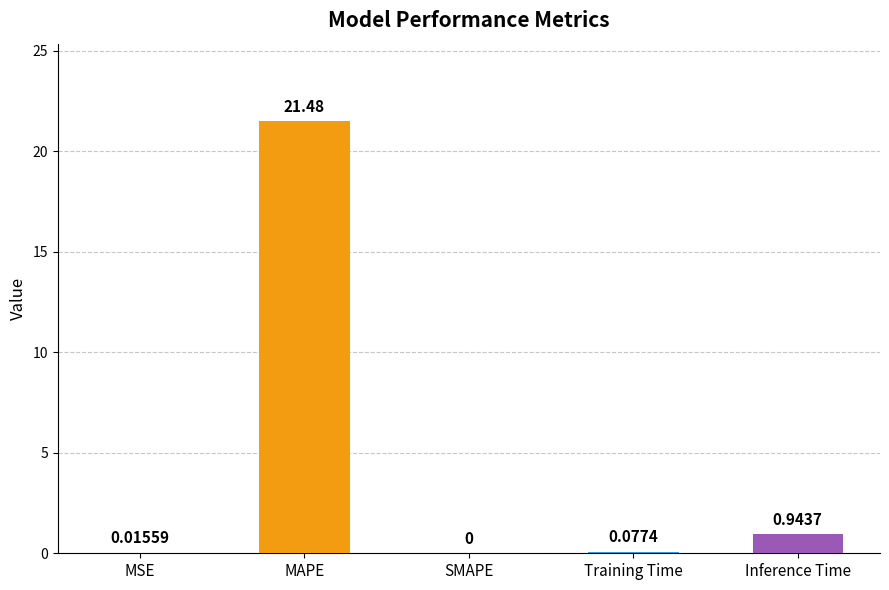

Which category has the highest value across all series?

MAPE